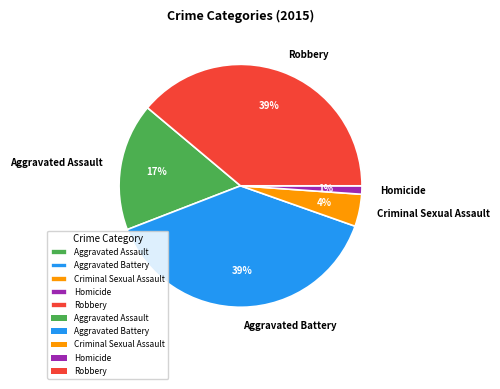

To the nearest percent, what is the average slice percentage?

20%